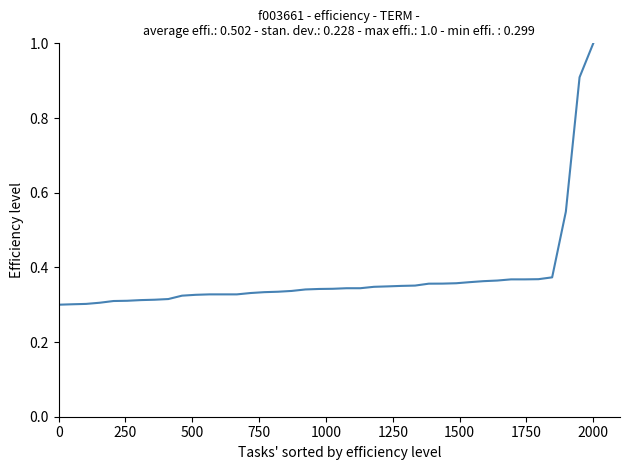

How many series are shown in this chart?

1